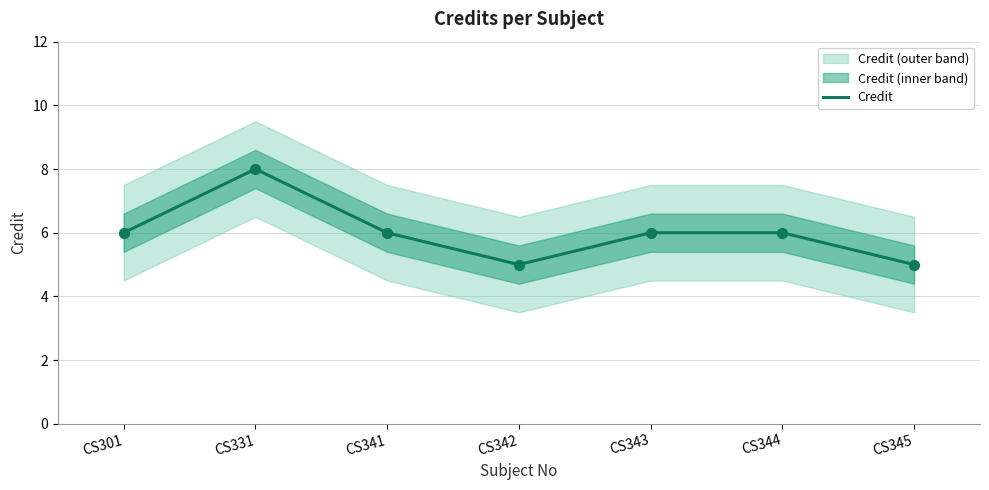

What is the change in value from CS331 to CS344?

-2